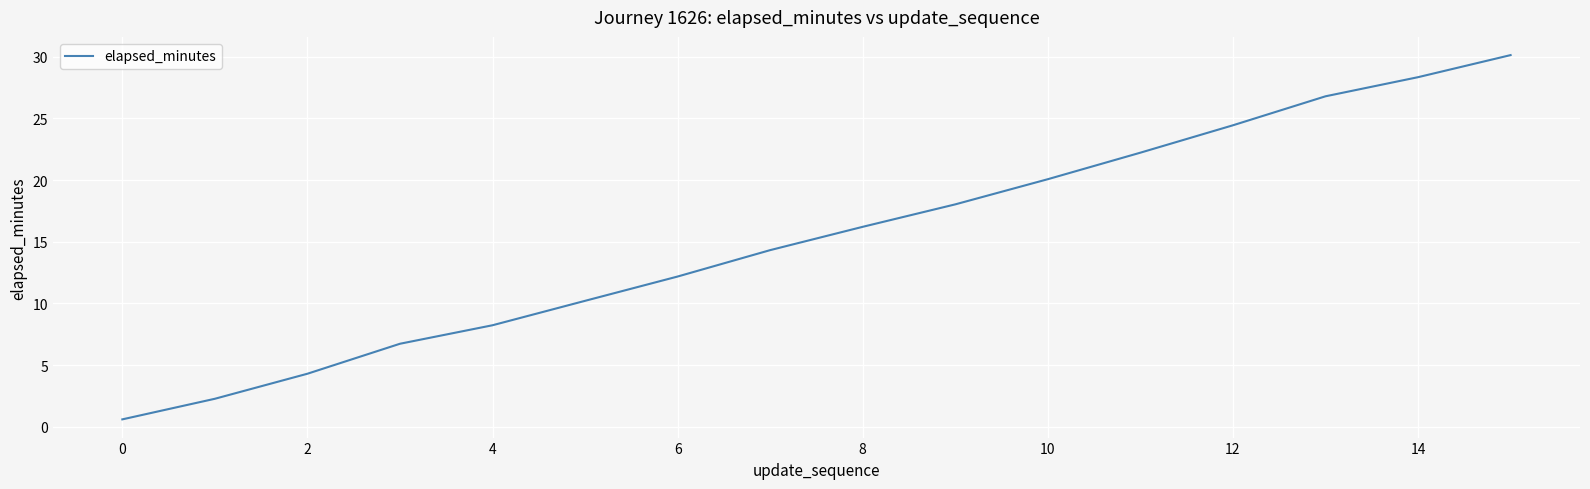

What is the difference between the maximum and minimum values?

29.5